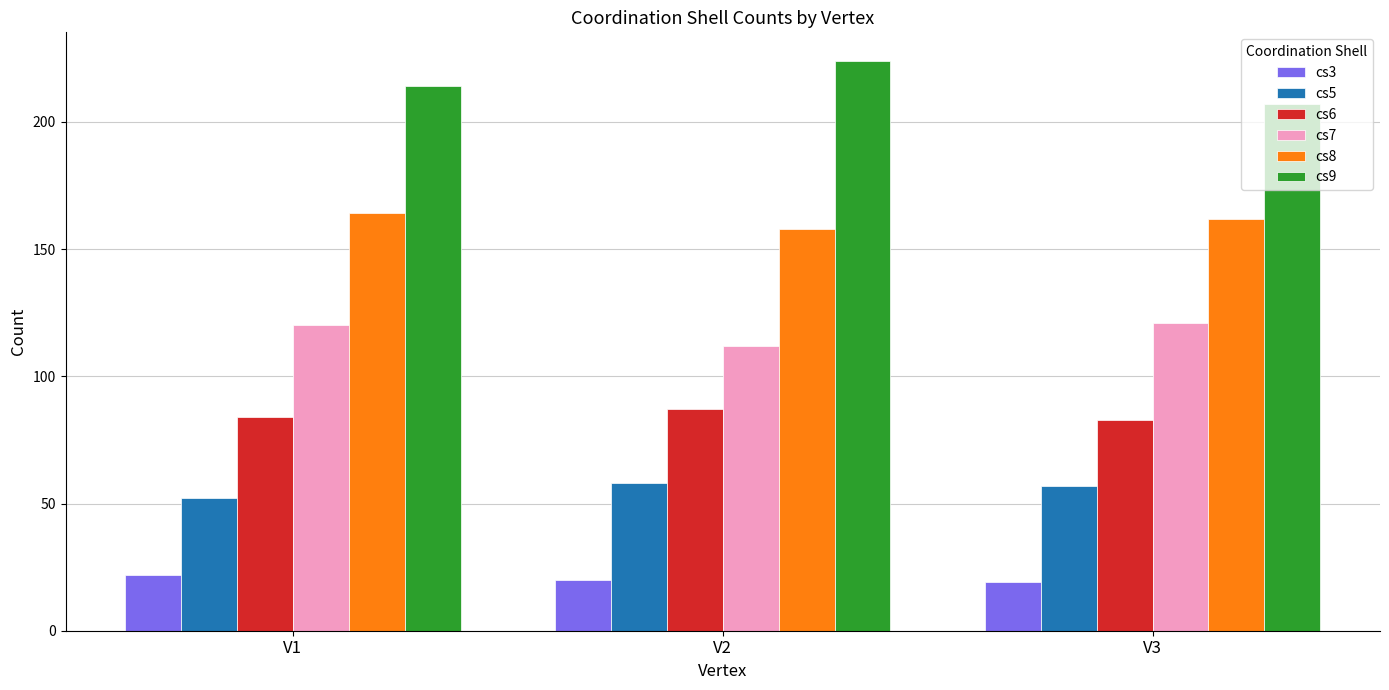

What is the greatest value displayed?

224